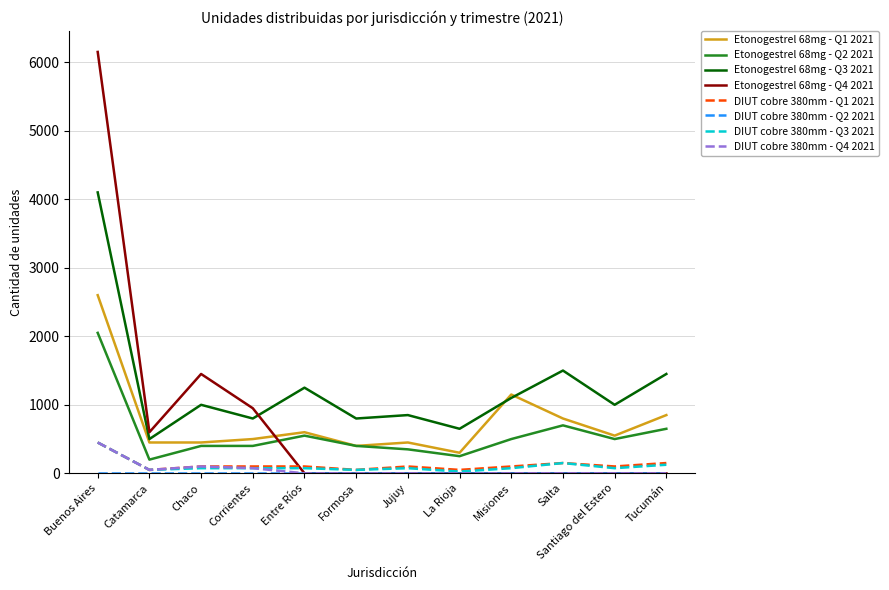

At which label does DIUT cobre 380mm - Q1 2021 reach its peak?

Buenos Aires